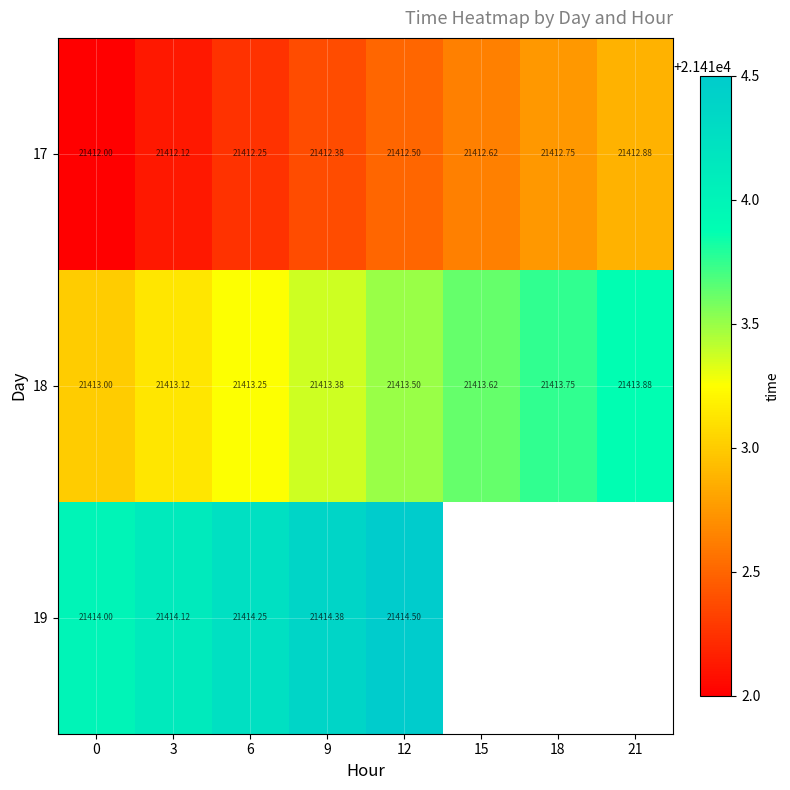

True or false: 17 has a value of 32122.9 at 9.

False